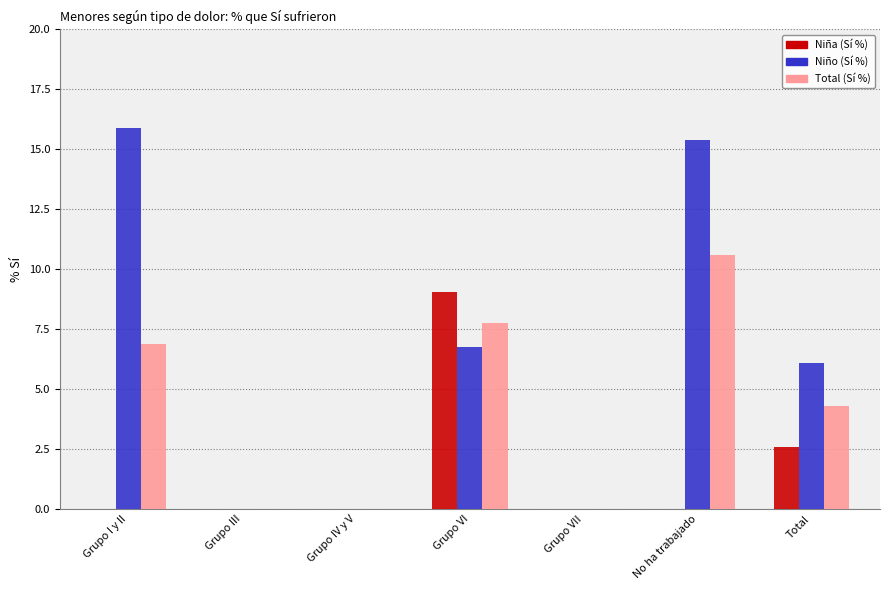

Which category has the highest value in the Total (Sí %) series?

No ha trabajado